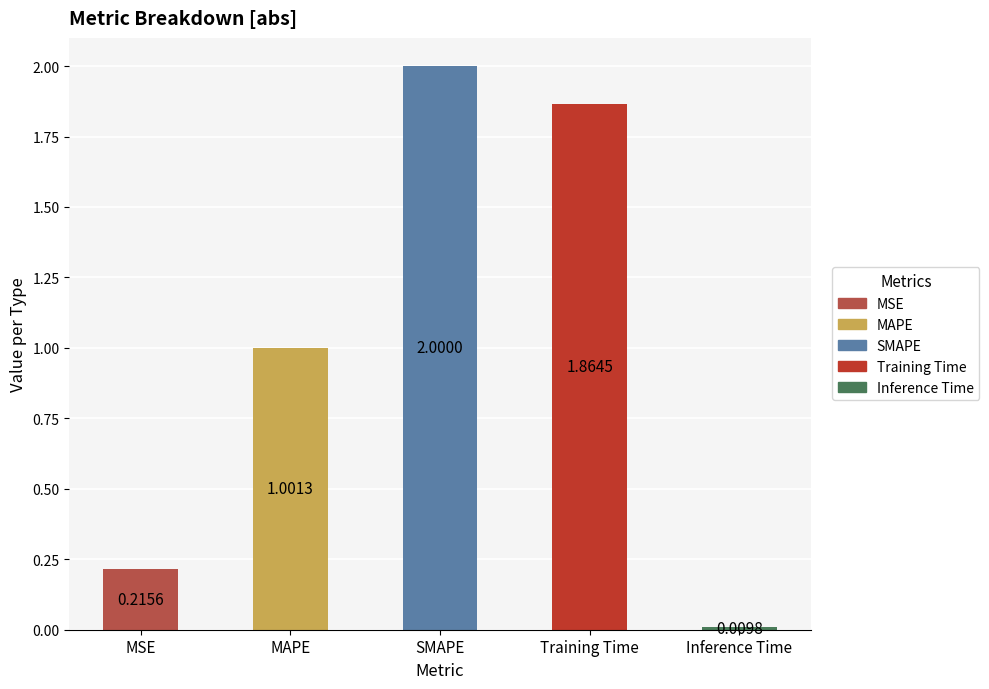

At which label does the data first exceed 1?

MAPE